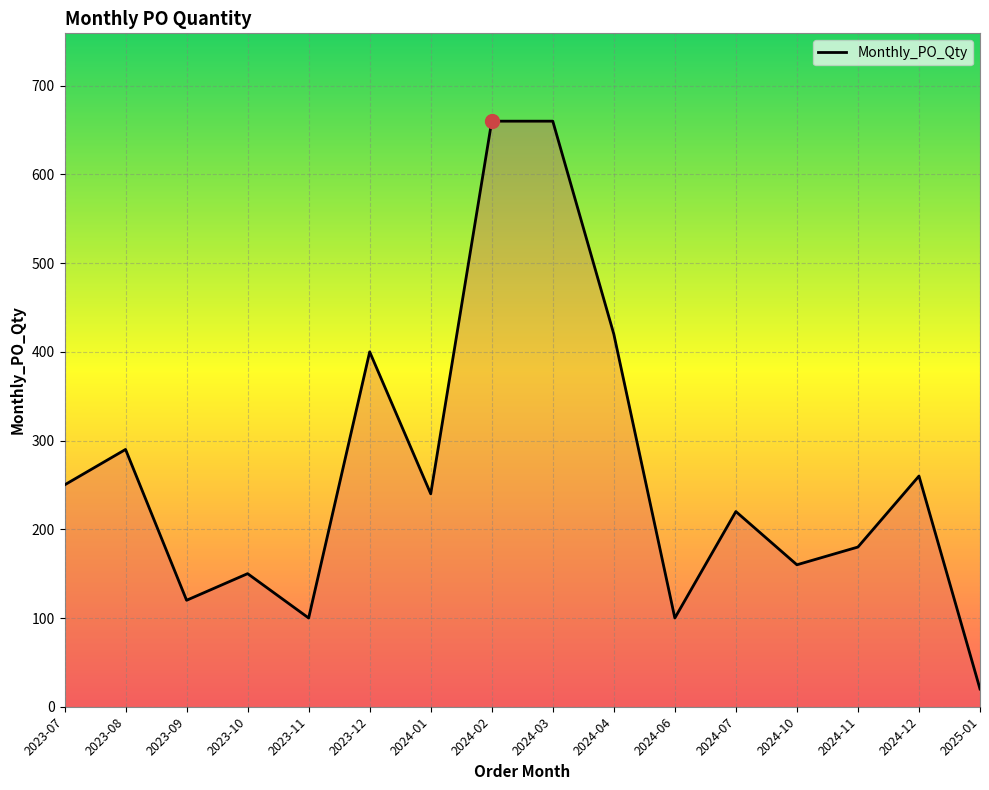

How many distinct data groups are displayed?

1